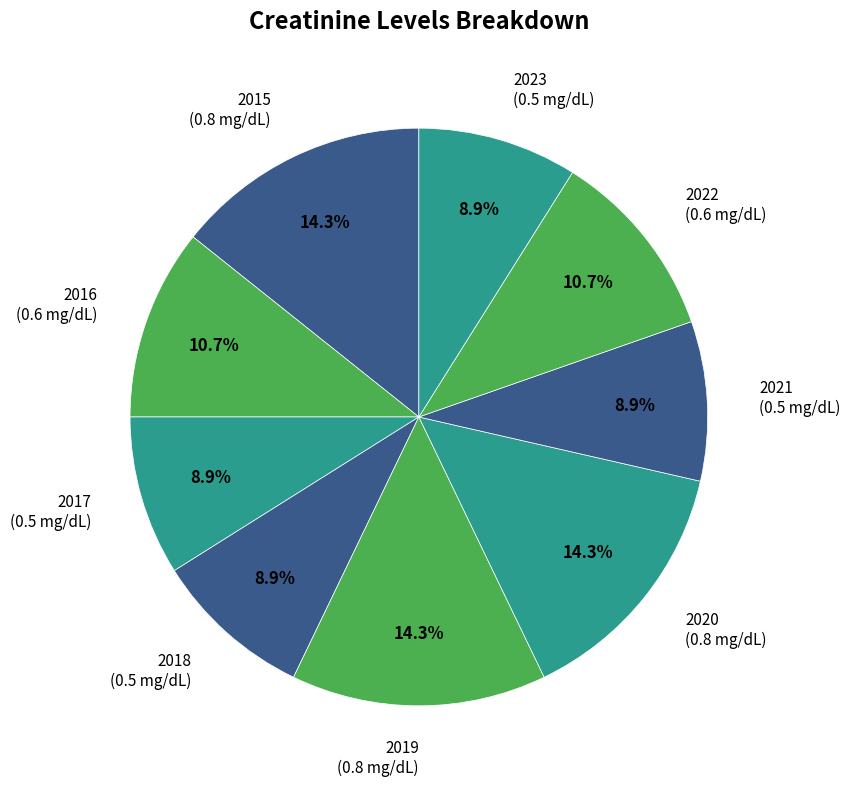

How many slices are in this pie chart?

9